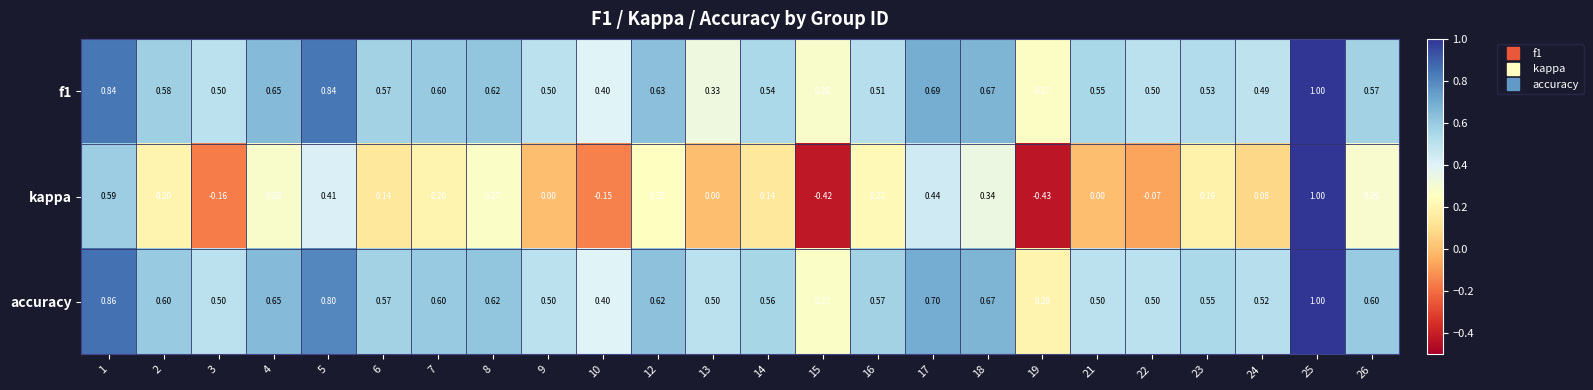

Which series has the largest total across all categories?

accuracy